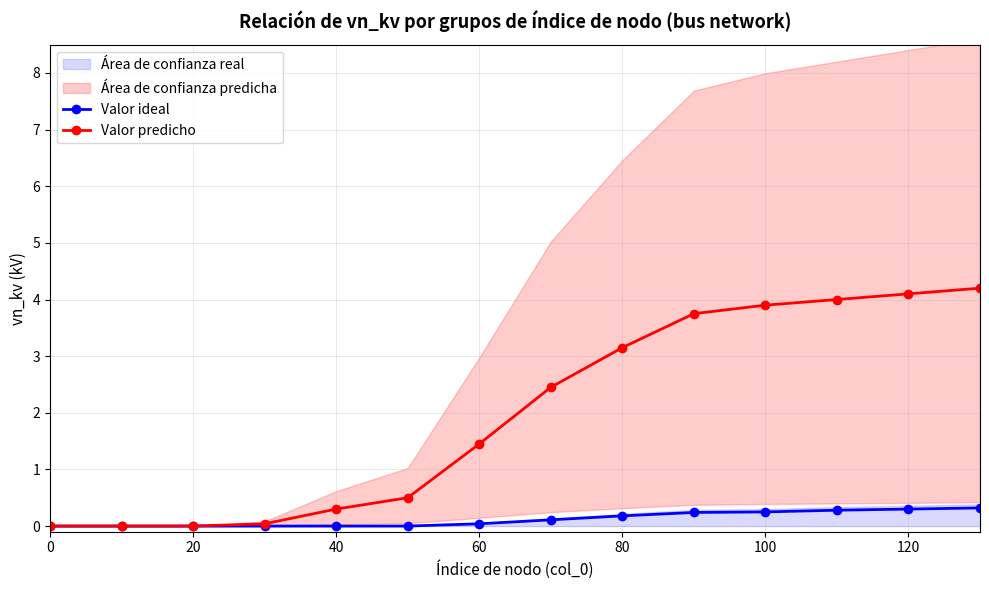

True or false: Valor predicho and Valor ideal cross at least once.

False